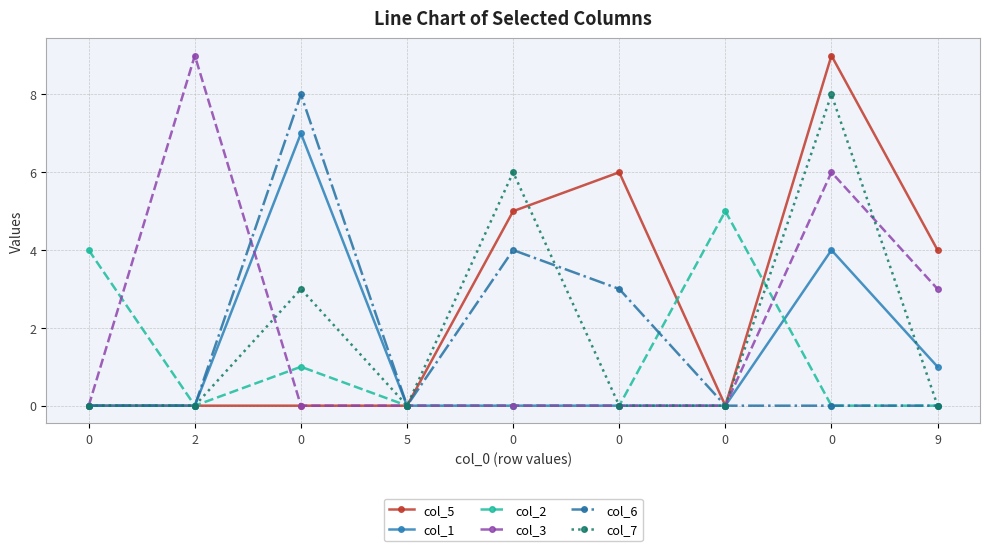

What is the sum of all col_2 values?

10